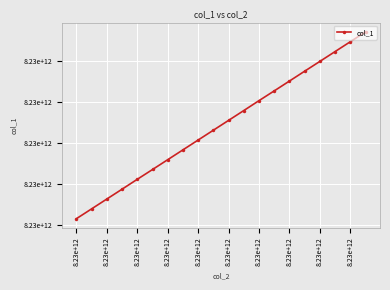

Does the chart have visible grid lines?

Yes